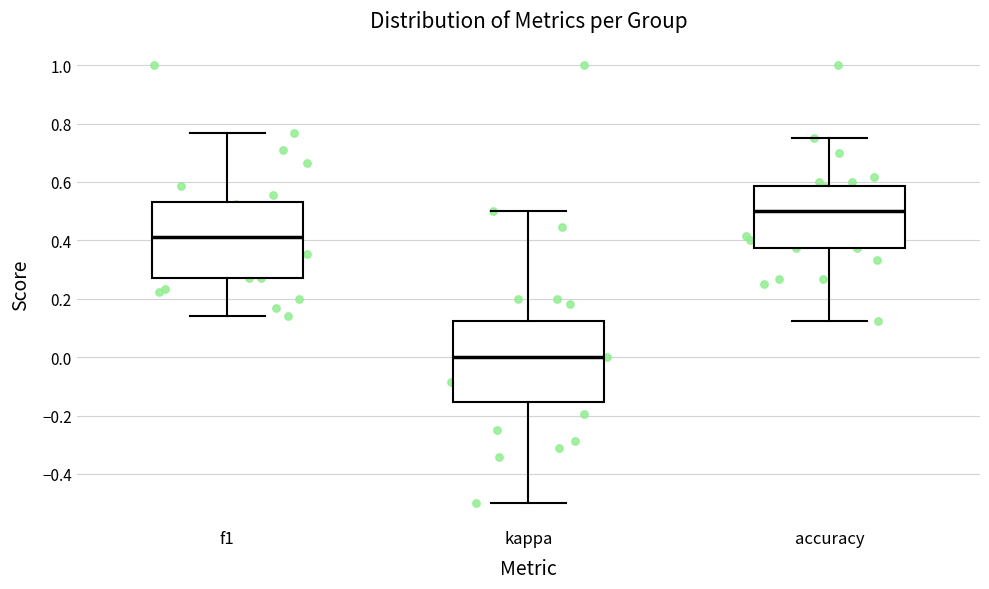

Reading left to right, transcribe this box plot: for each box, give where its median line is, the range the box spans, and where its two whiskers end, as read against the y-axis. The values are not printed on the chart, so give them approximately, as read against the axis.

f1: median 0.42, box 0.28 to 0.54, whiskers 0.14 to 0.76
kappa: median 0.00, box -0.16 to 0.12, whiskers -0.50 to 0.50
accuracy: median 0.50, box 0.38 to 0.58, whiskers 0.12 to 0.76